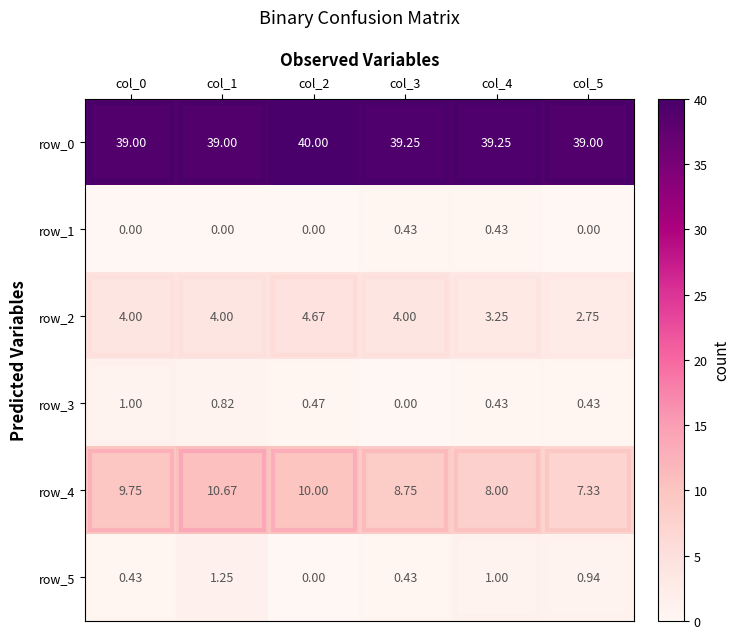

True or false: row_4 has a value of 12.3 at col_4.

False